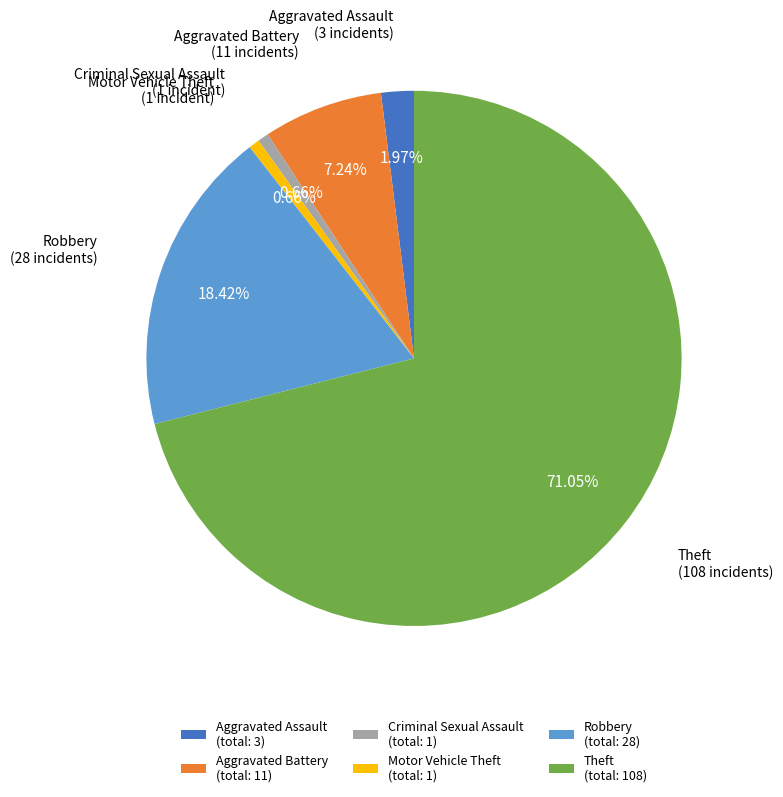

How many segments does this pie chart have?

6